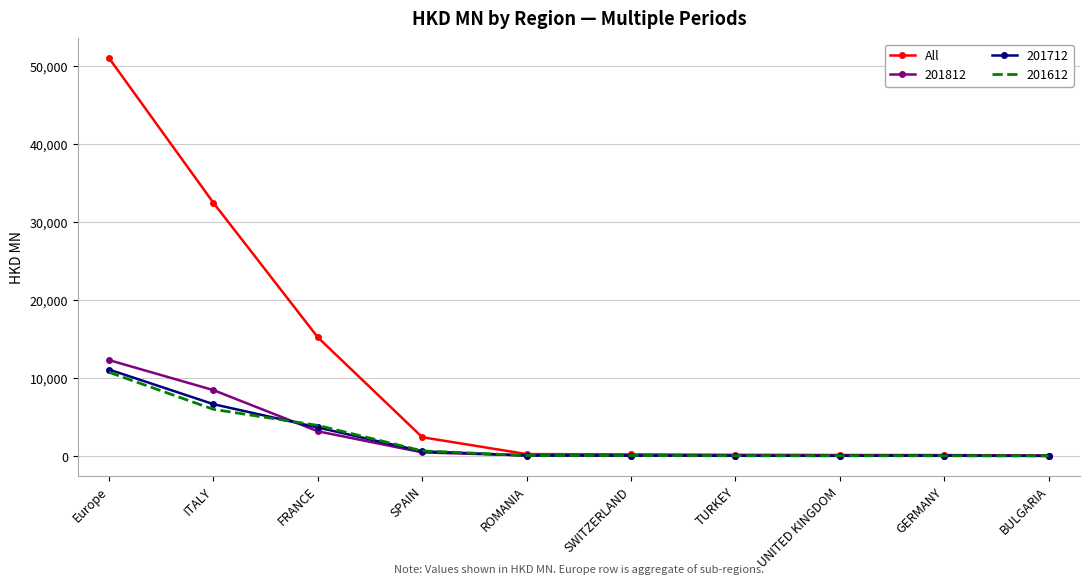

Which series has the widest spread of values?

All